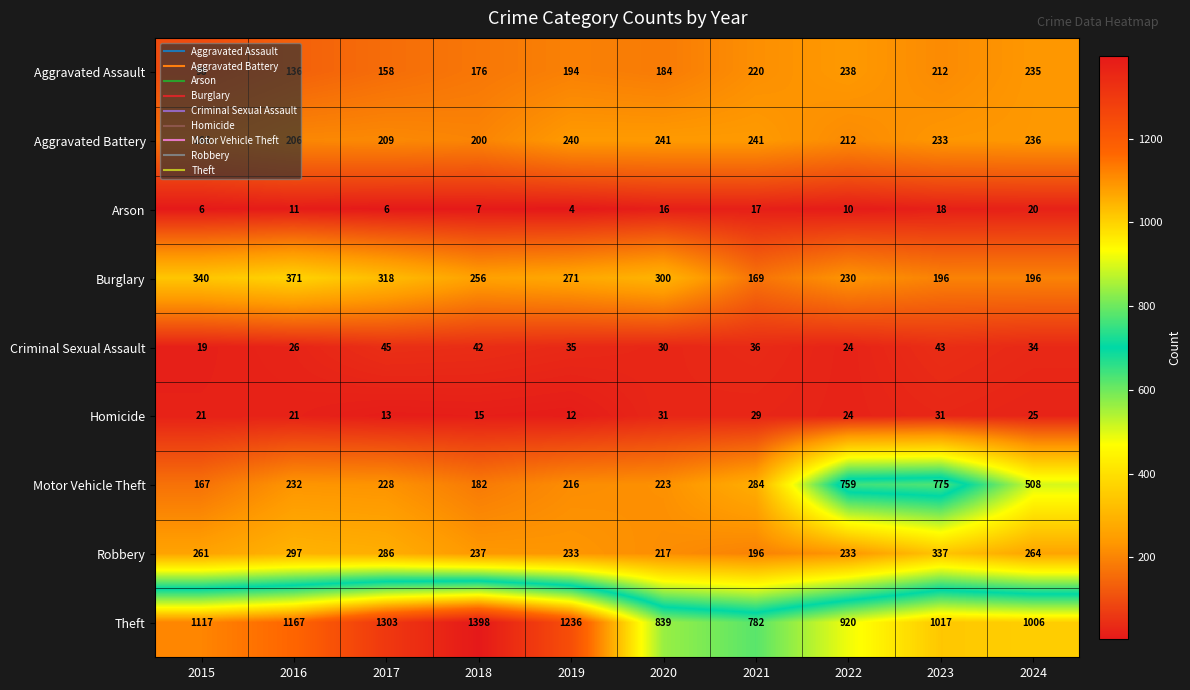

The value of Theft at 2019 is 1236. True or false?

True